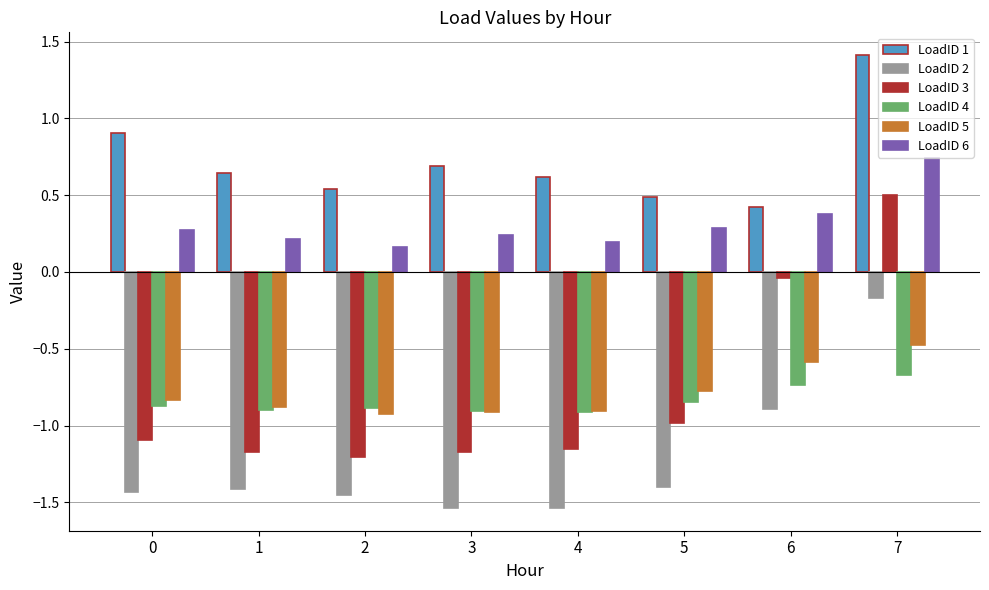

What is the value of the LoadID 5 bar at the 4th from the left?

-0.9